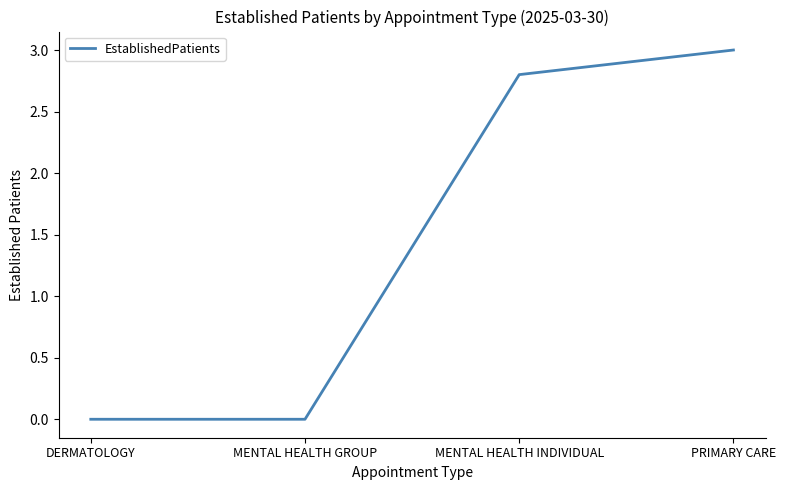

What is the difference between the values at MENTAL HEALTH GROUP and PRIMARY CARE?

3.0